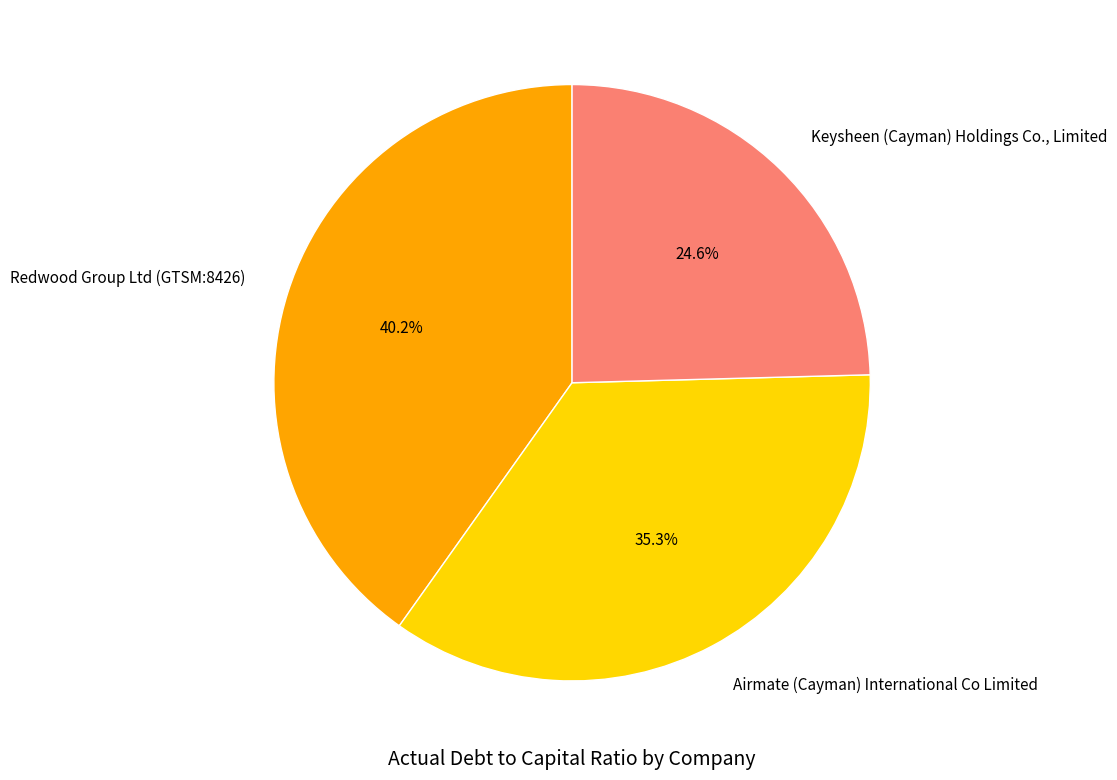

Between Keysheen (Cayman) Holdings Co., Limited and Airmate (Cayman) International Co Limited, which is larger?

Airmate (Cayman) International Co Limited